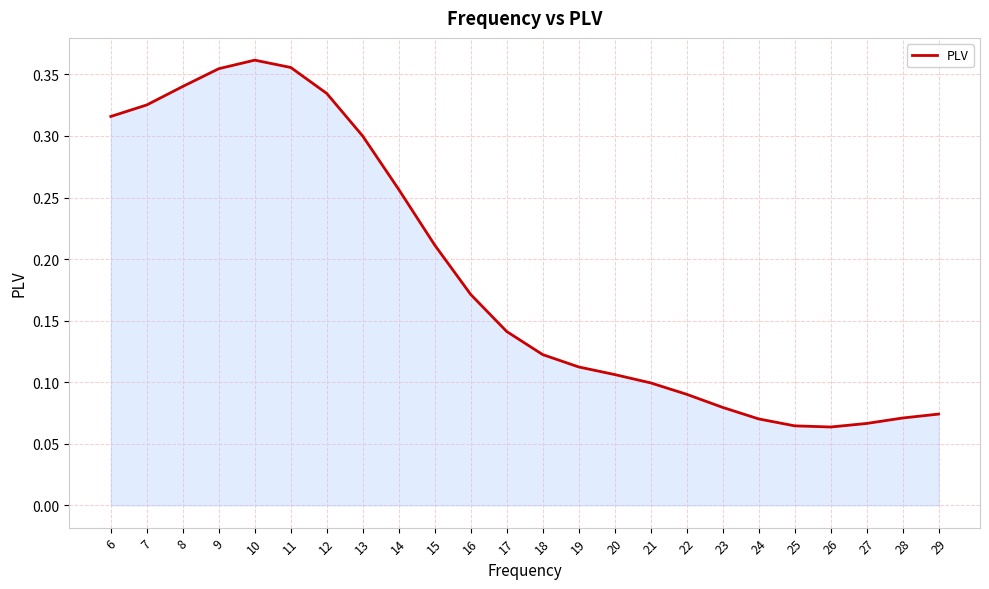

The chart shows a value of 0.6 at 9. True or false?

False